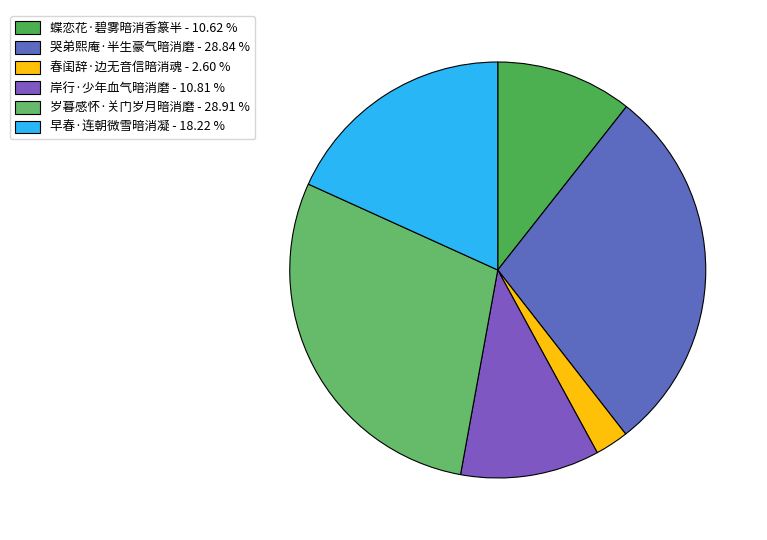

Is it true that 岁暮感怀·关门岁月暗消磨 is 29% of the pie?

True